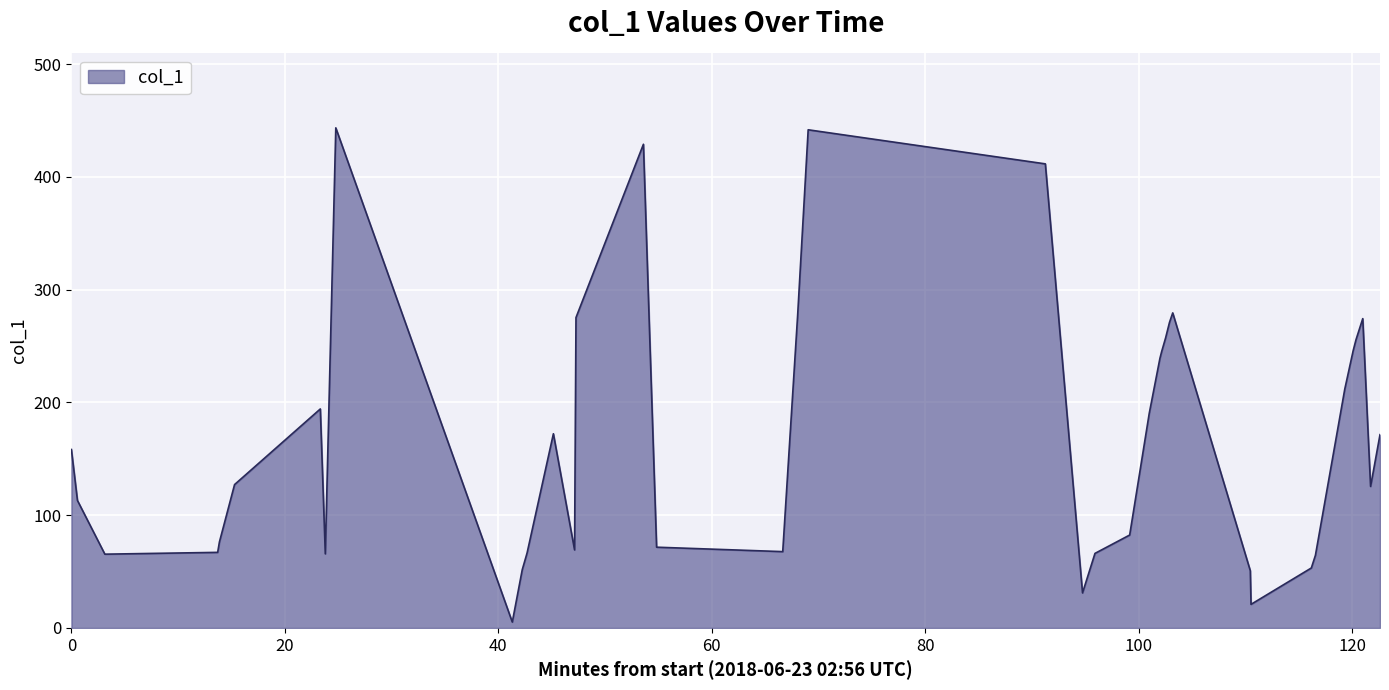

What is the difference between the maximum and minimum values?

438.3